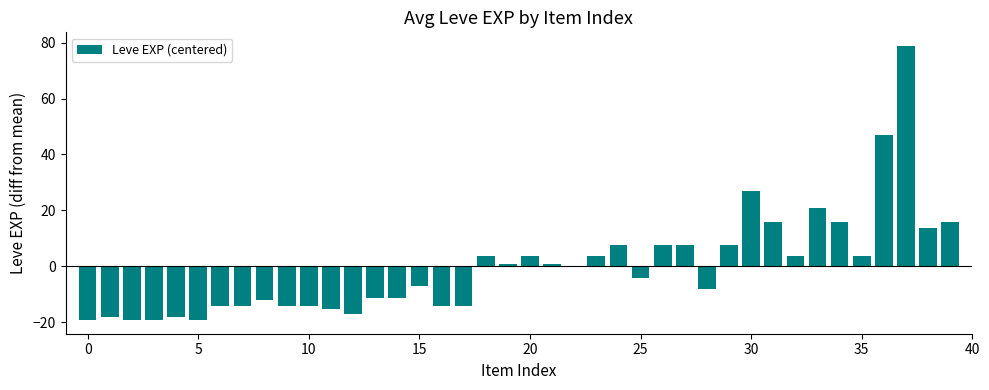

What is the greatest value displayed?

78.8